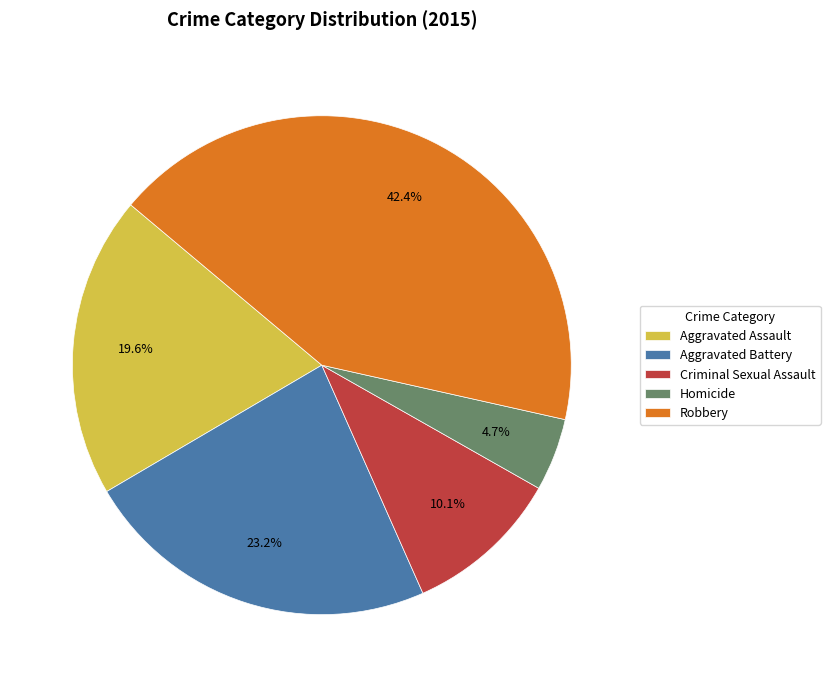

How much of the chart is everything except Homicide?

95.3%